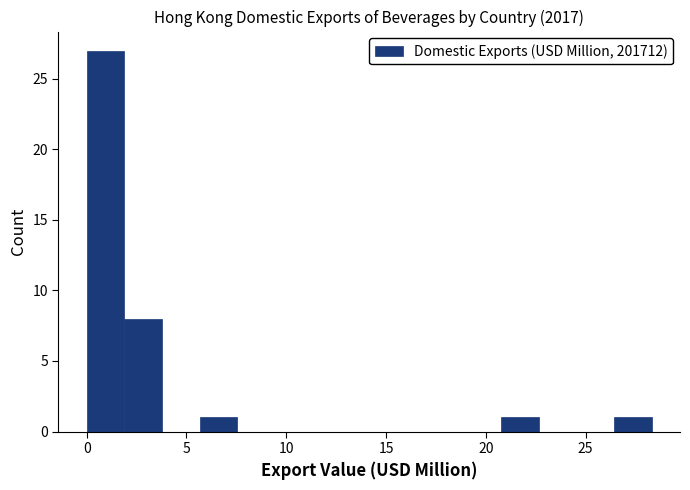

Around what value on the x-axis is the tallest bar? Give the approximate position of its centre, as read against the axis.

1.0